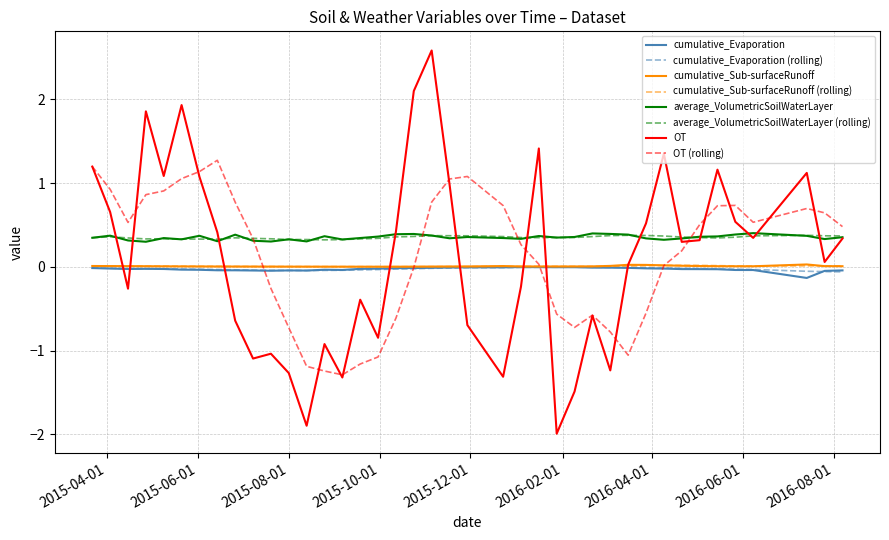

What is the greatest value displayed?

2.6